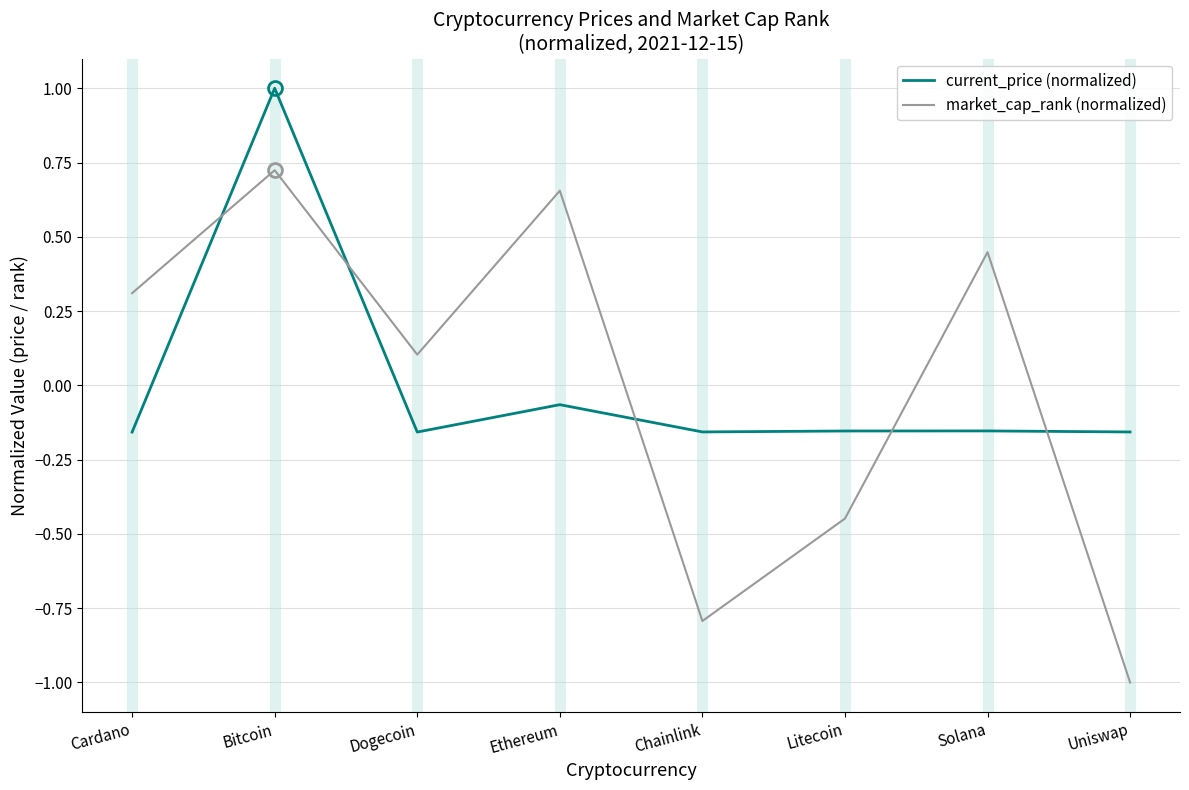

The market_cap_rank (normalized) series shows 0.2 at Cardano. True or false?

False